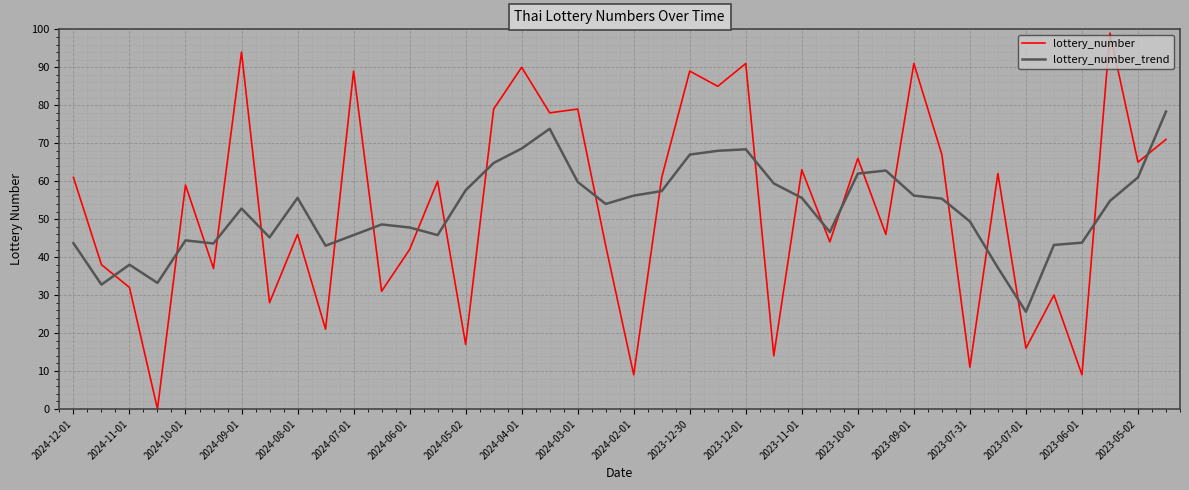

What is the lowest value of the lottery_number_trend series?

25.6